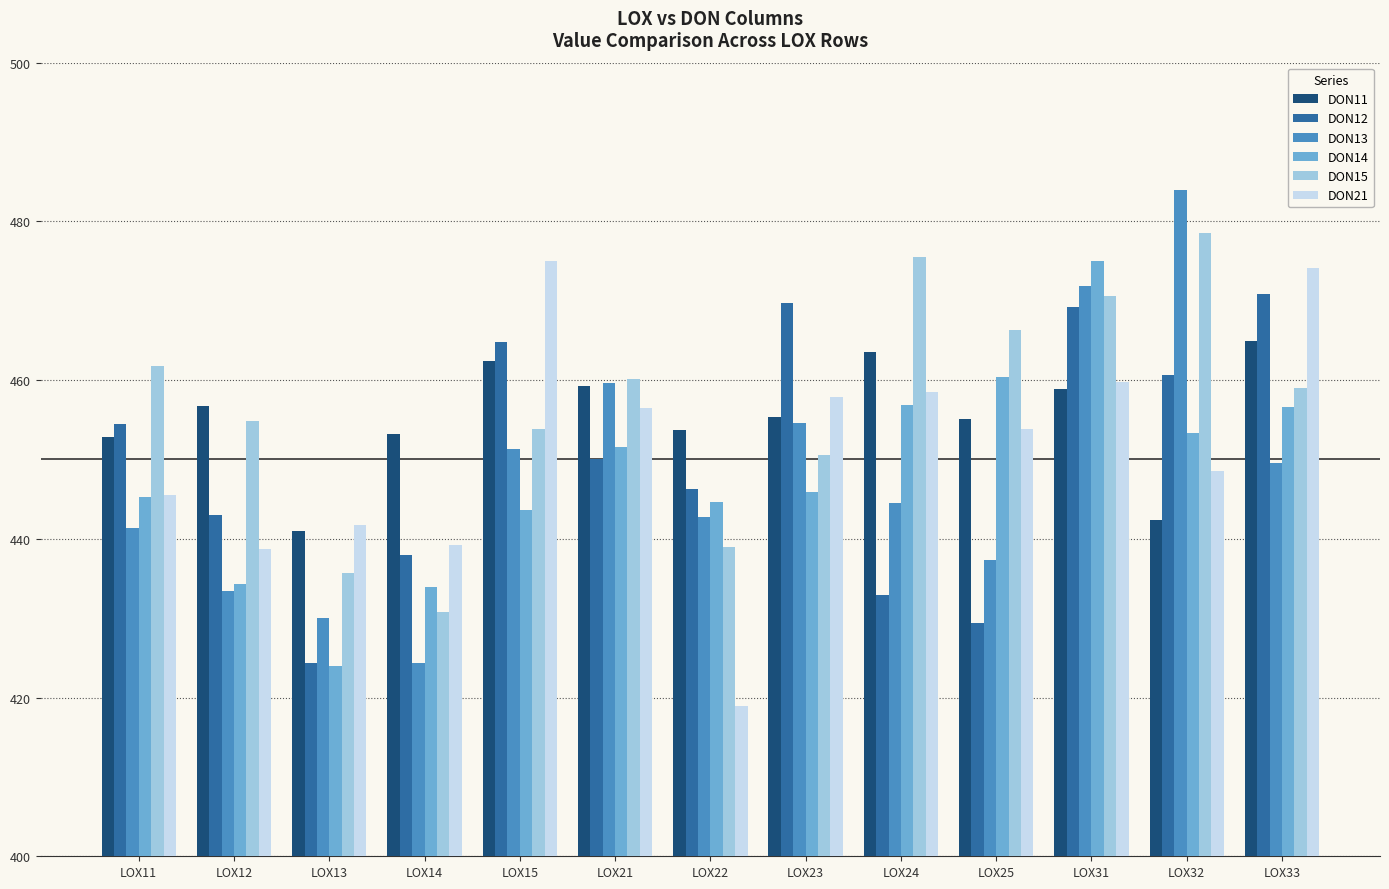

What value does the DON15 series have at LOX15?

453.9